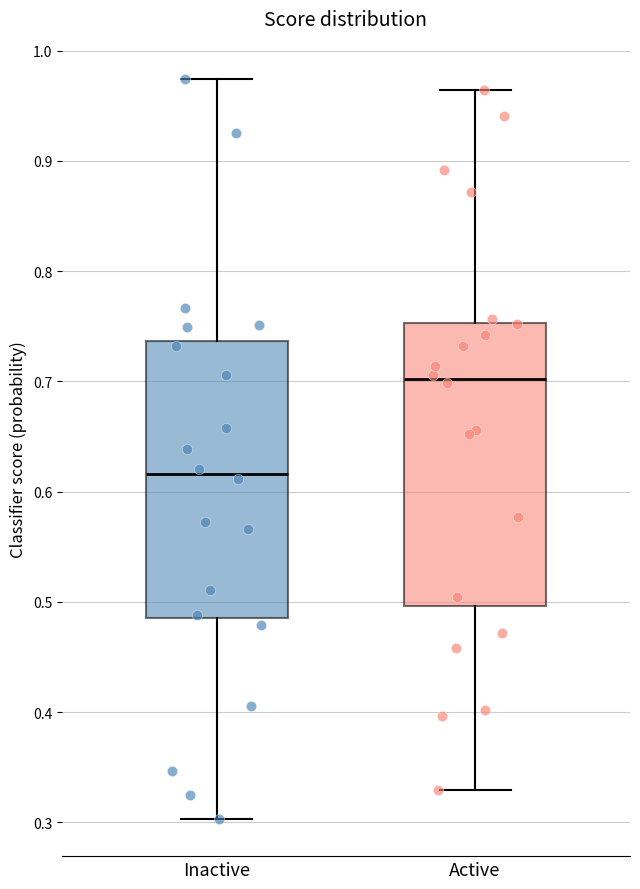

Reading left to right, read every box against the y-axis: the position of its median line, the range the box covers, and the ends of its whiskers. The values are not printed on the chart, so give them approximately, as read against the axis.

Inactive: median 0.62, box 0.49 to 0.74, whiskers 0.30 to 0.97
Active: median 0.70, box 0.50 to 0.75, whiskers 0.33 to 0.96